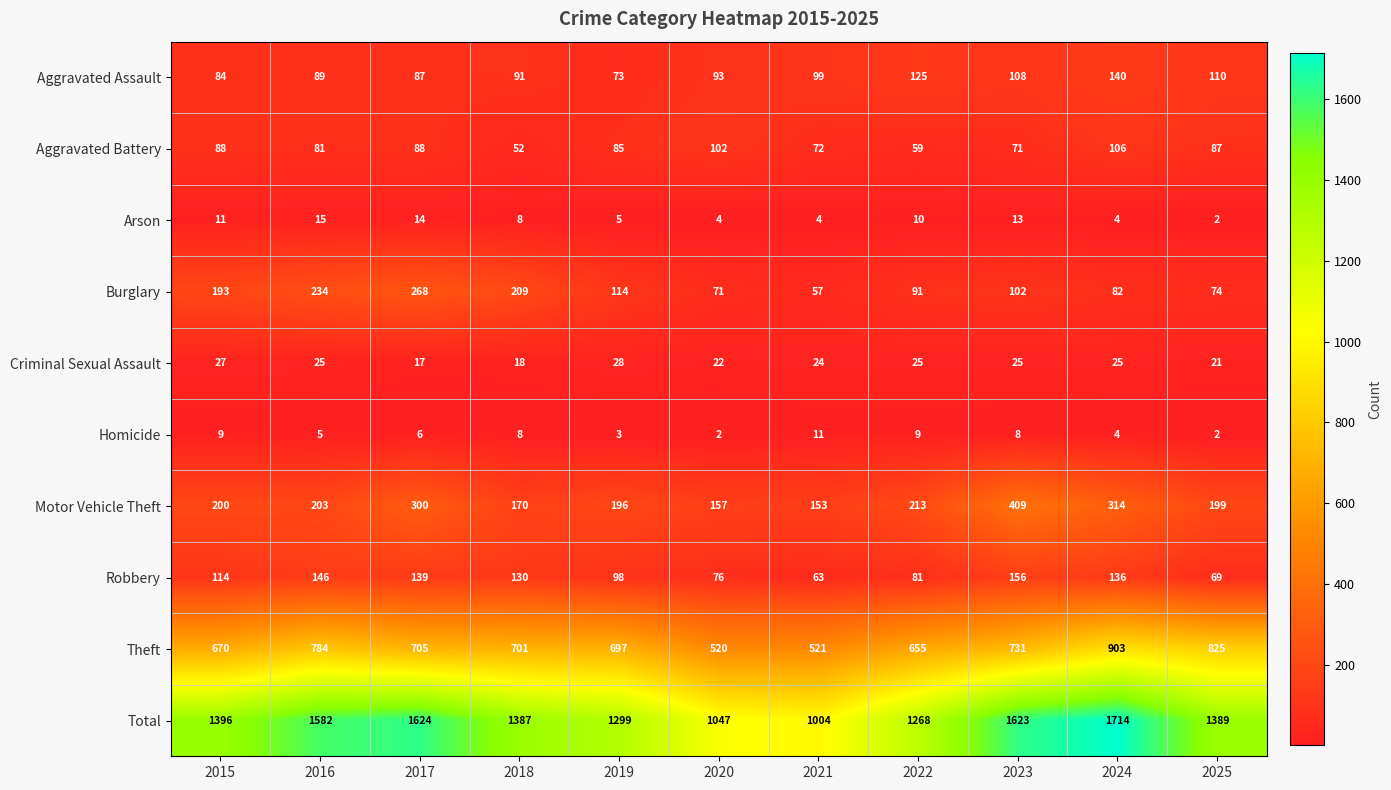

What is the approximate value of Robbery at 2017?

139